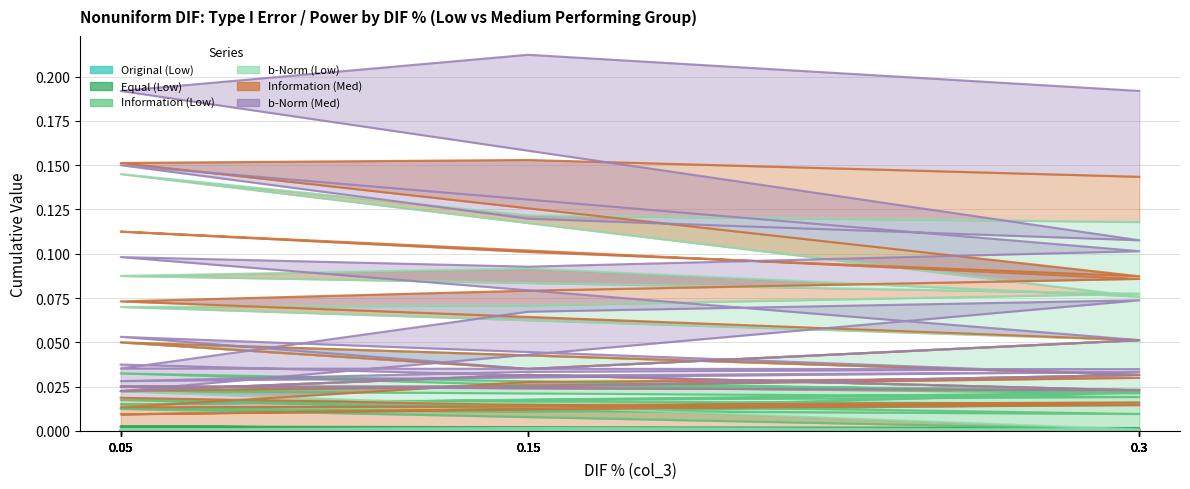

True or false: Equal (Low) and Information (Low) intersect in this chart.

False